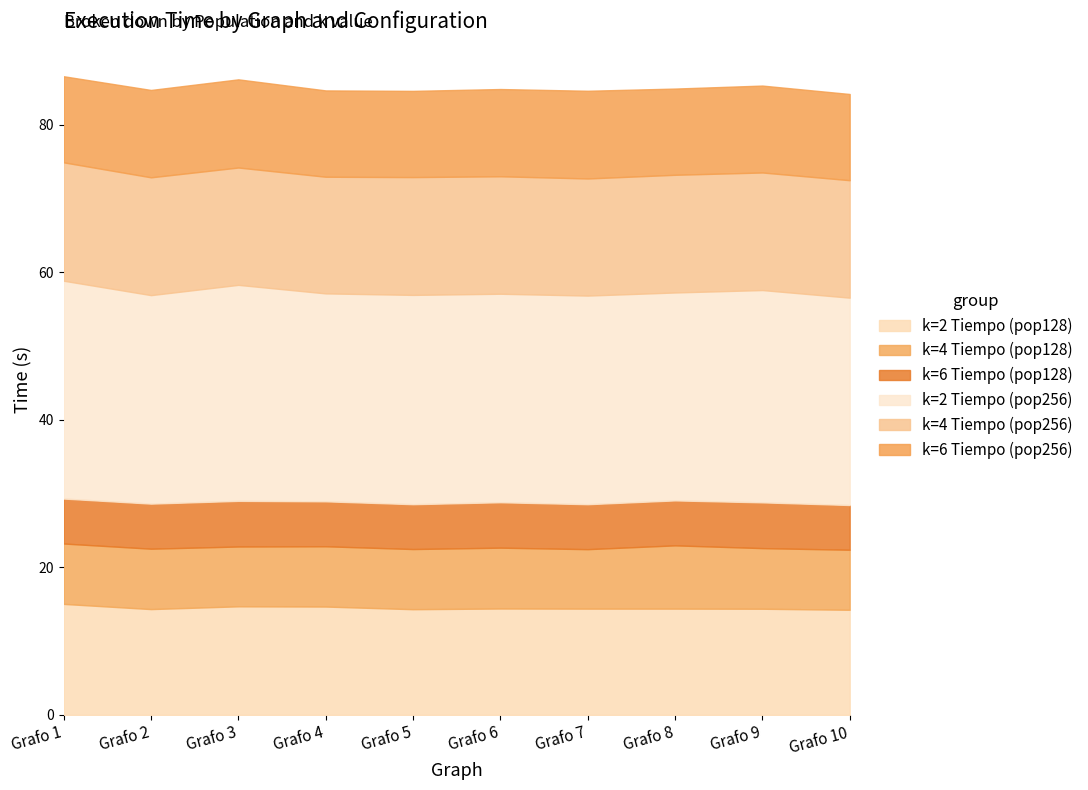

What is the value of the k=4 Tiempo (pop256) point at the 9th from the left?

15.9